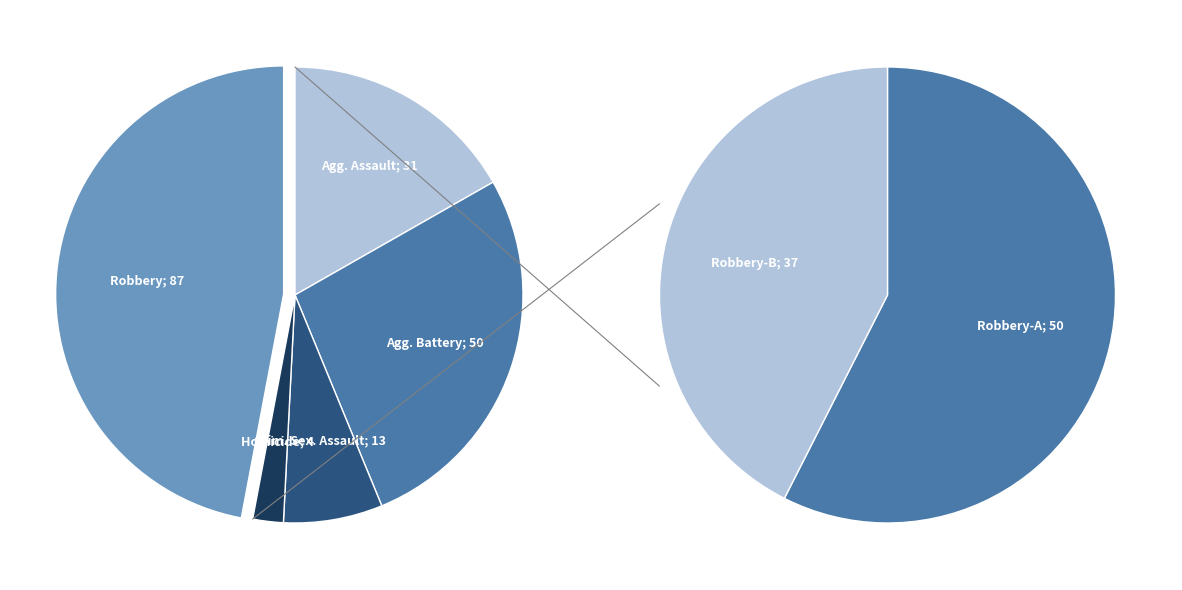

What is the change in value from Aggravated Assault to Robbery?

+56